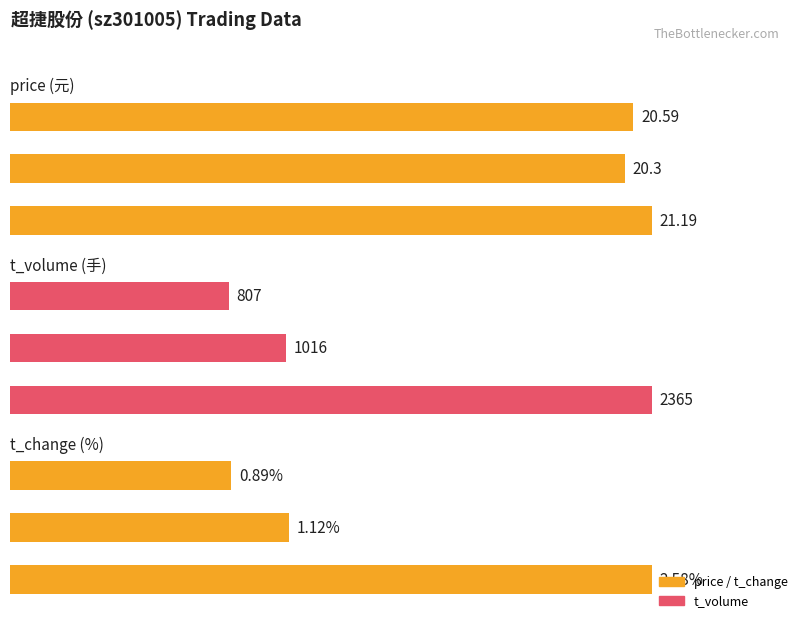

What is the difference between the second highest and minimum values in the t_change series?

0.2